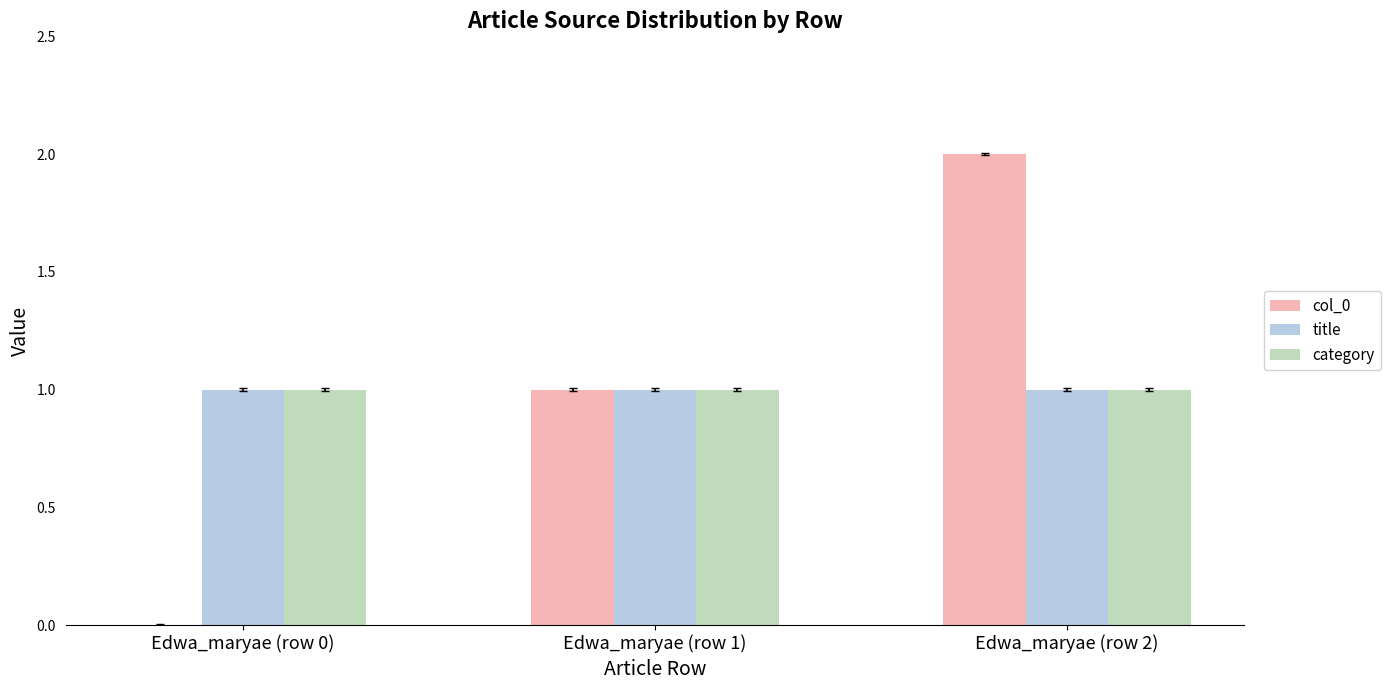

Is it true that col_0 equals 1 at Edwa_maryae (row 1)?

True